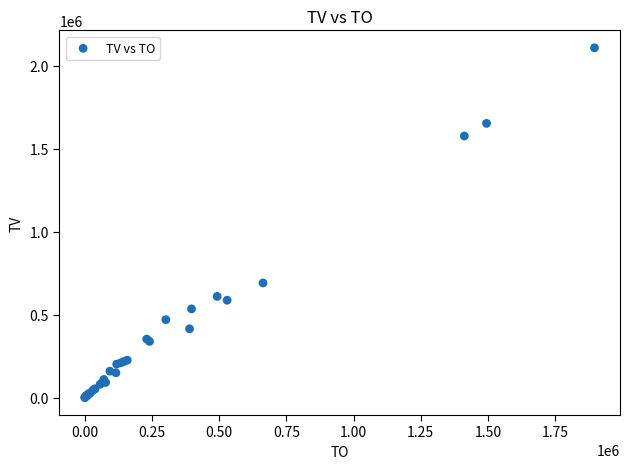

What Y value in the scatter plot is closest to 1054000?

691000